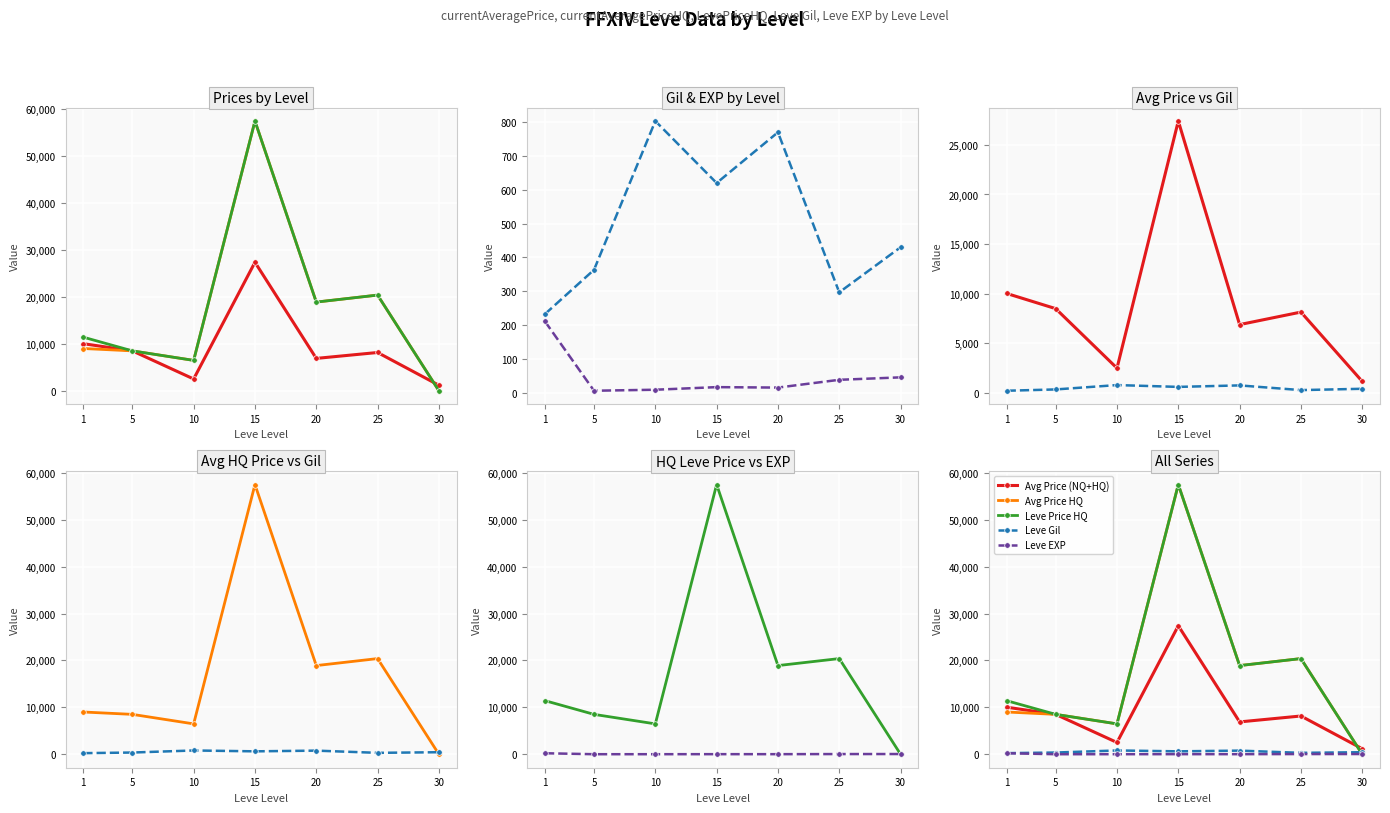

Does the chart display data point markers on the line(s)?

Yes